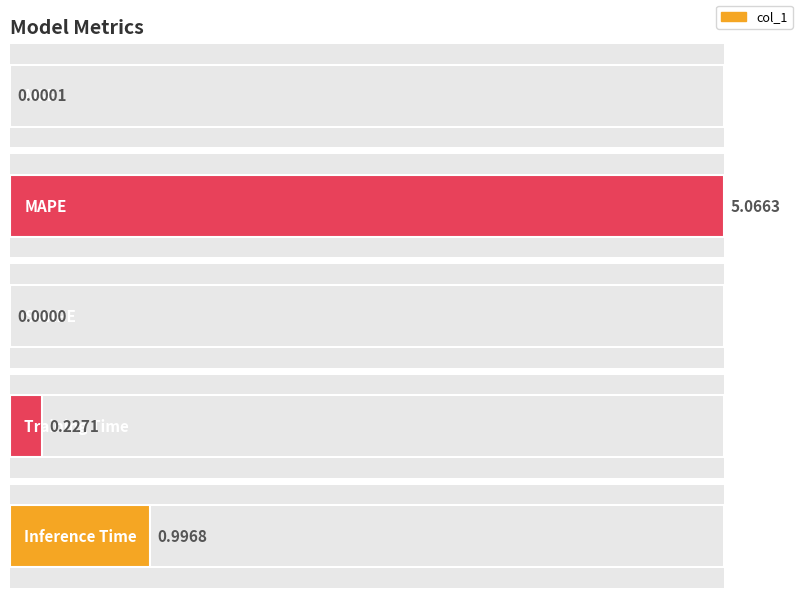

List the labels in order of value, smallest first.

SMAPE, MSE, Training Time, Inference Time, MAPE